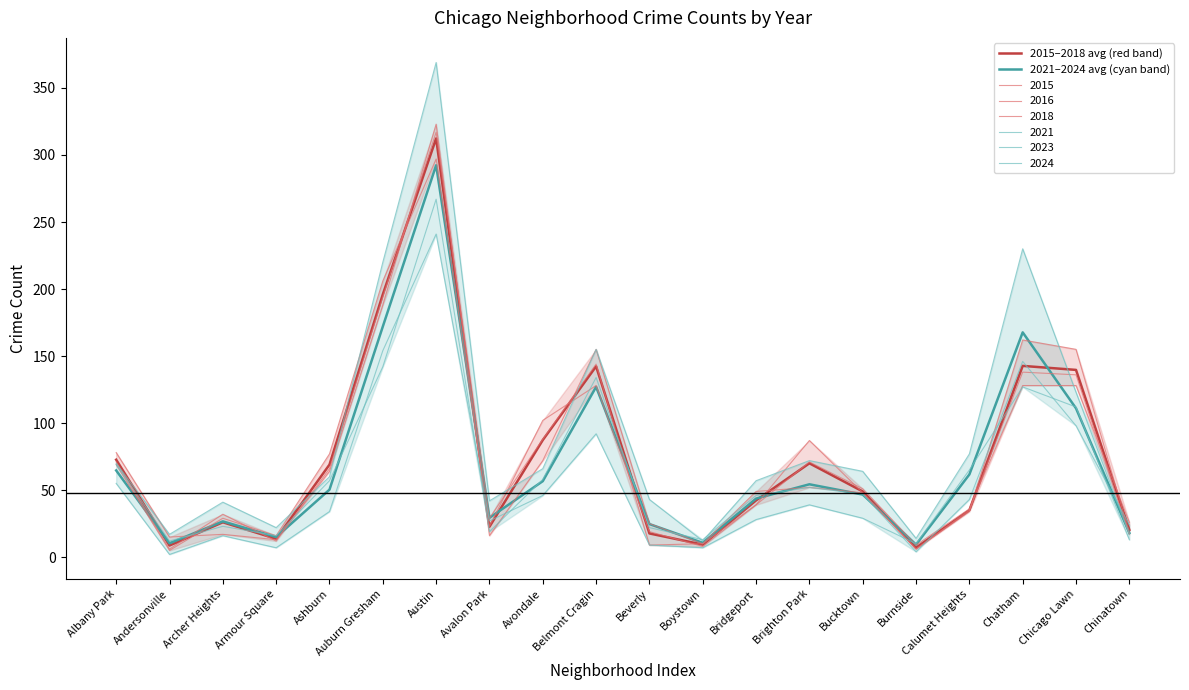

After their last crossing, which series has the higher values: 2015–2018 avg (red band) or 2021–2024 avg (cyan band)?

2015–2018 avg (red band)